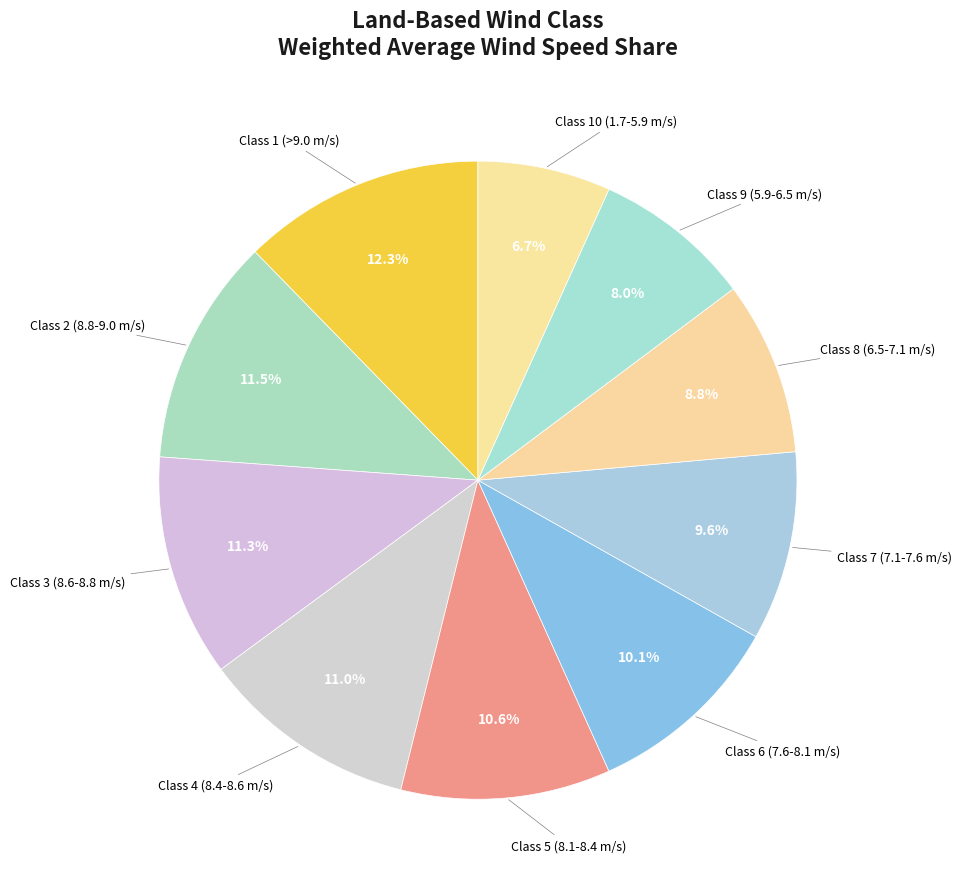

To the nearest percent, what is the average slice percentage?

10%